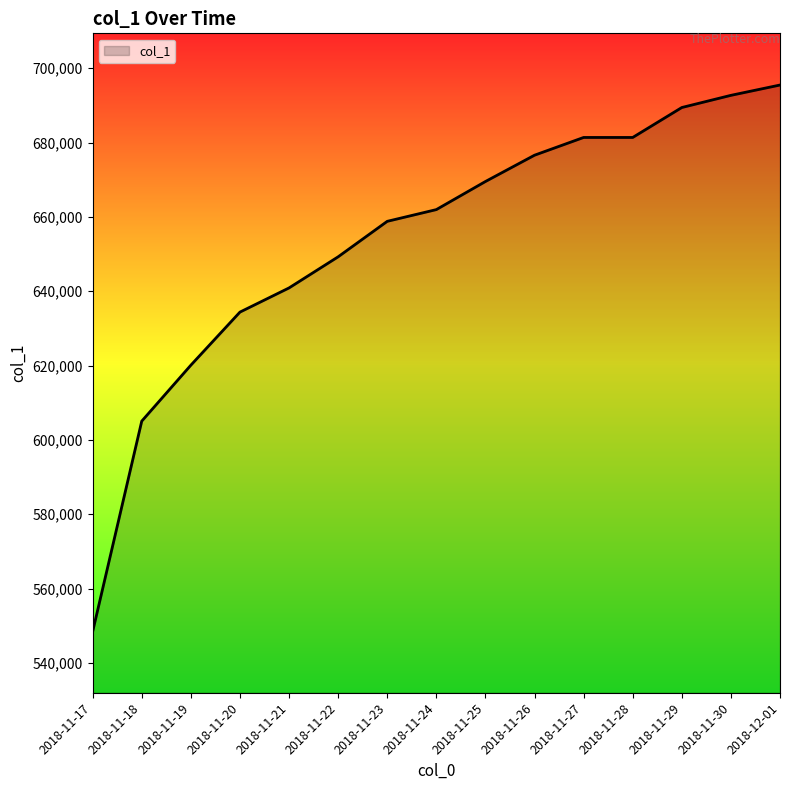

What is the approximate value at 2018-11-21, to the nearest 100?

640900